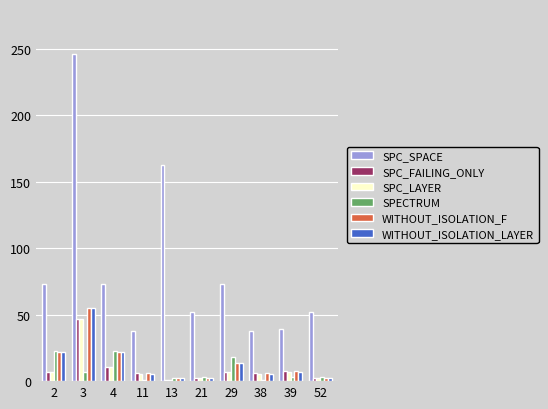

Which series has the largest range (max minus min)?

SPC_SPACE